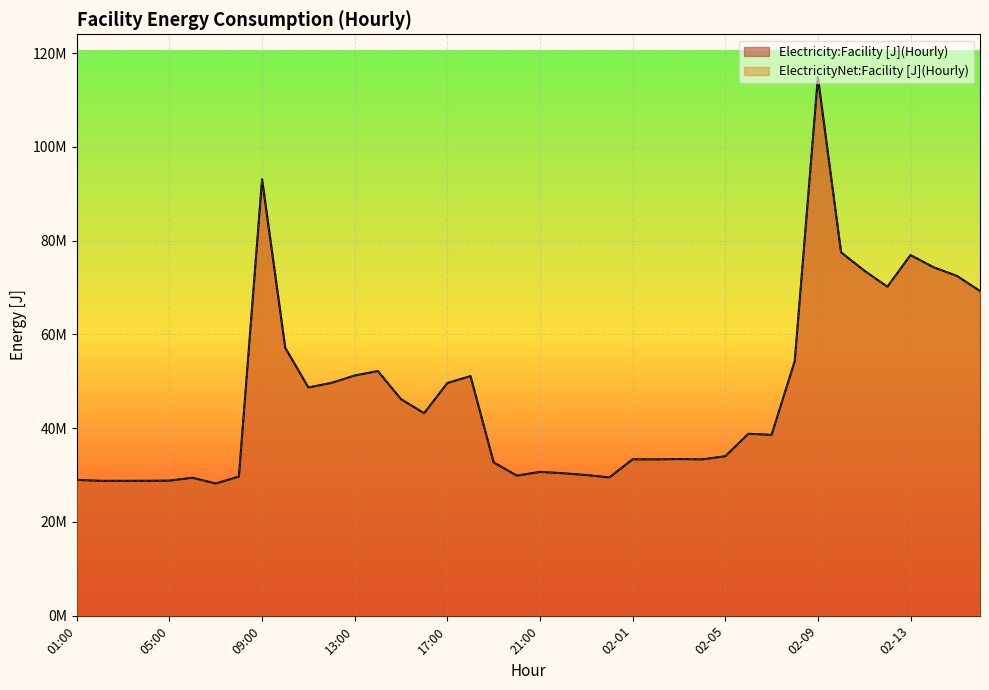

How many times do ElectricityNet:Facility [J](Hourly) and Electricity:Facility [J](Hourly) cross each other?

2